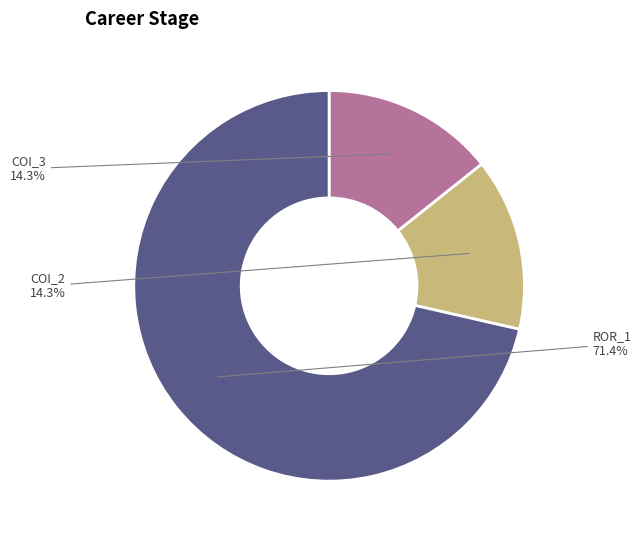

How many slices are in this pie chart?

3